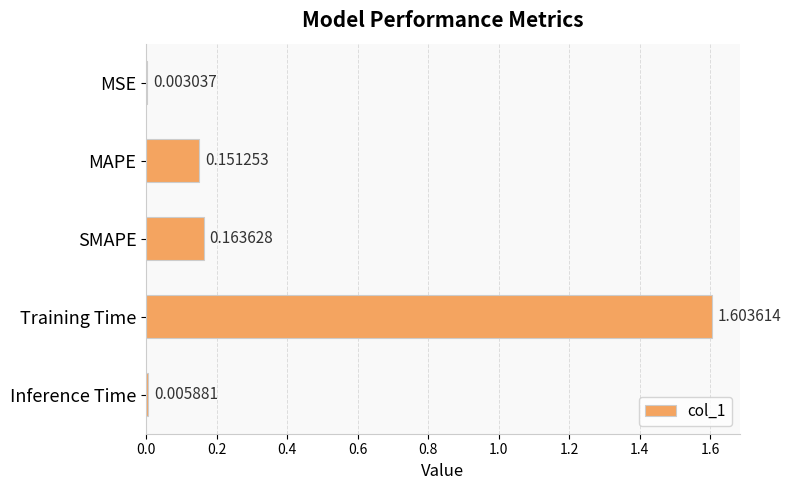

At which label is the value closest to 0?

MSE